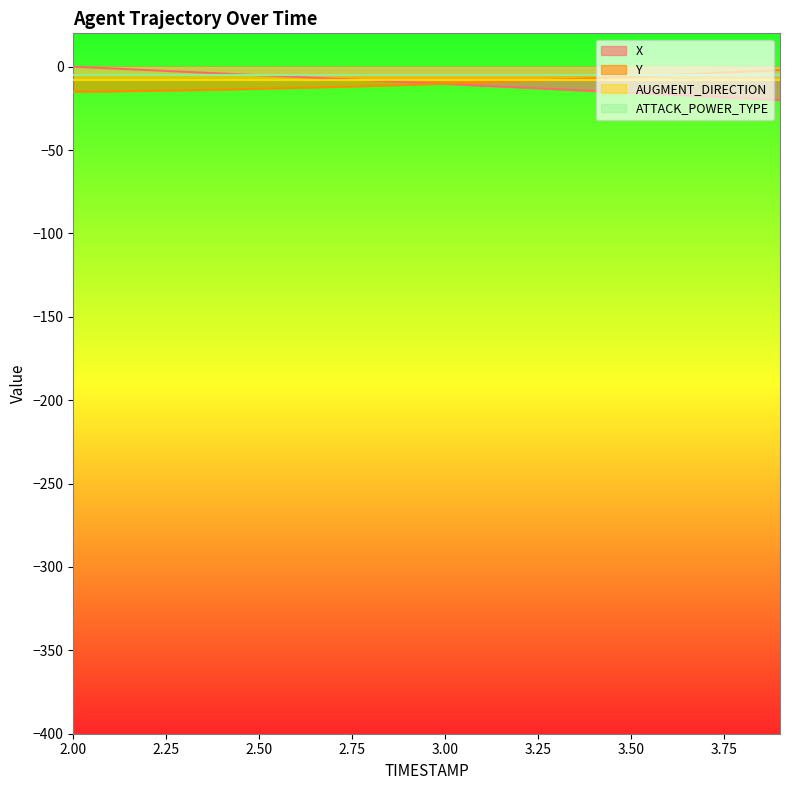

What is the lowest value of the Y series?

-15.0